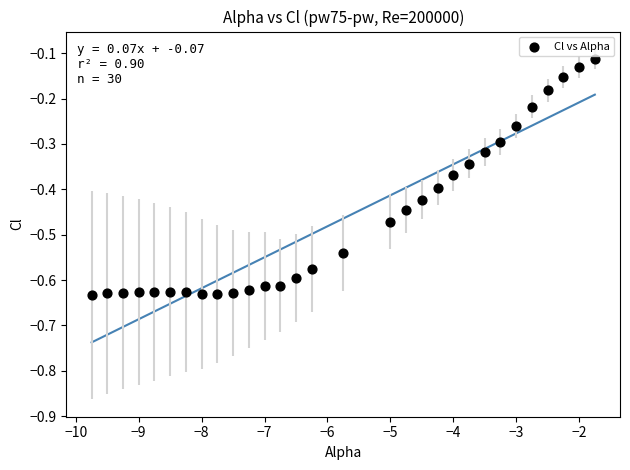

What is the range of X values (max minus min)?

8.0